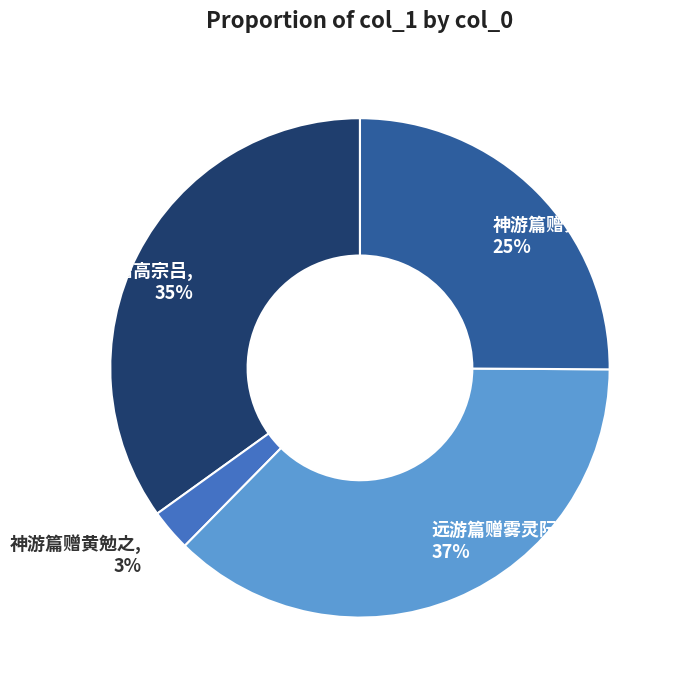

Combined, do 神游篇赠黄勉之, 25% and 远游篇赠雾灵阮先生, 37% account for over 50%?

Yes